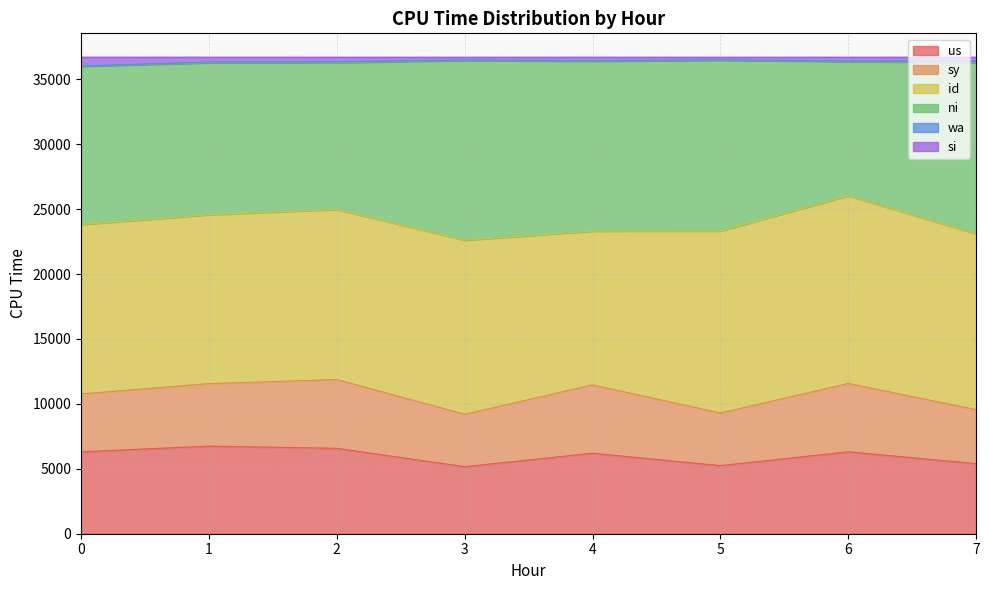

True or false: us has more than 2 interior local peaks.

True